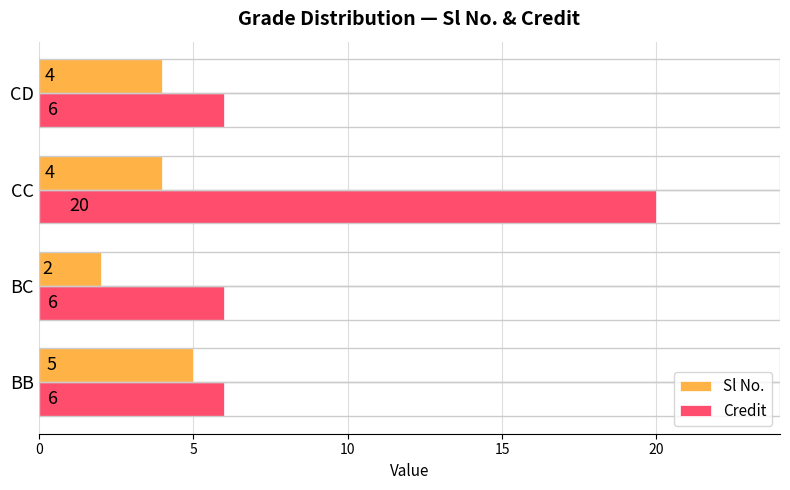

The Credit series shows 6 at CD. True or false?

True